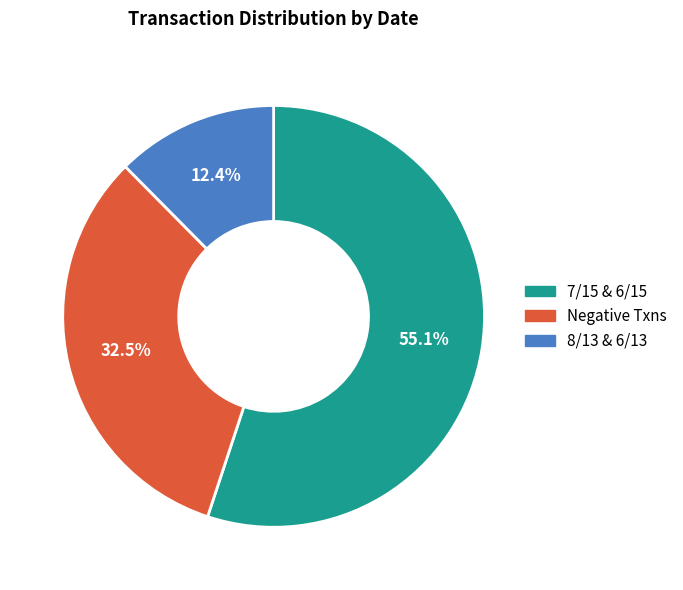

How many segments does this pie chart have?

3